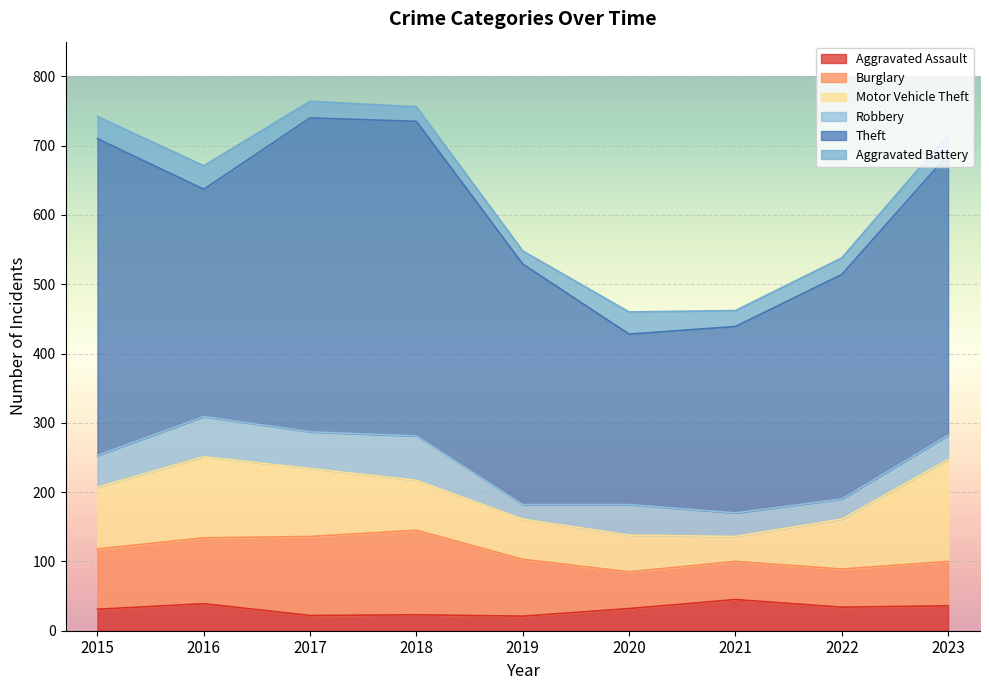

What is the lowest value of the Theft series?

246